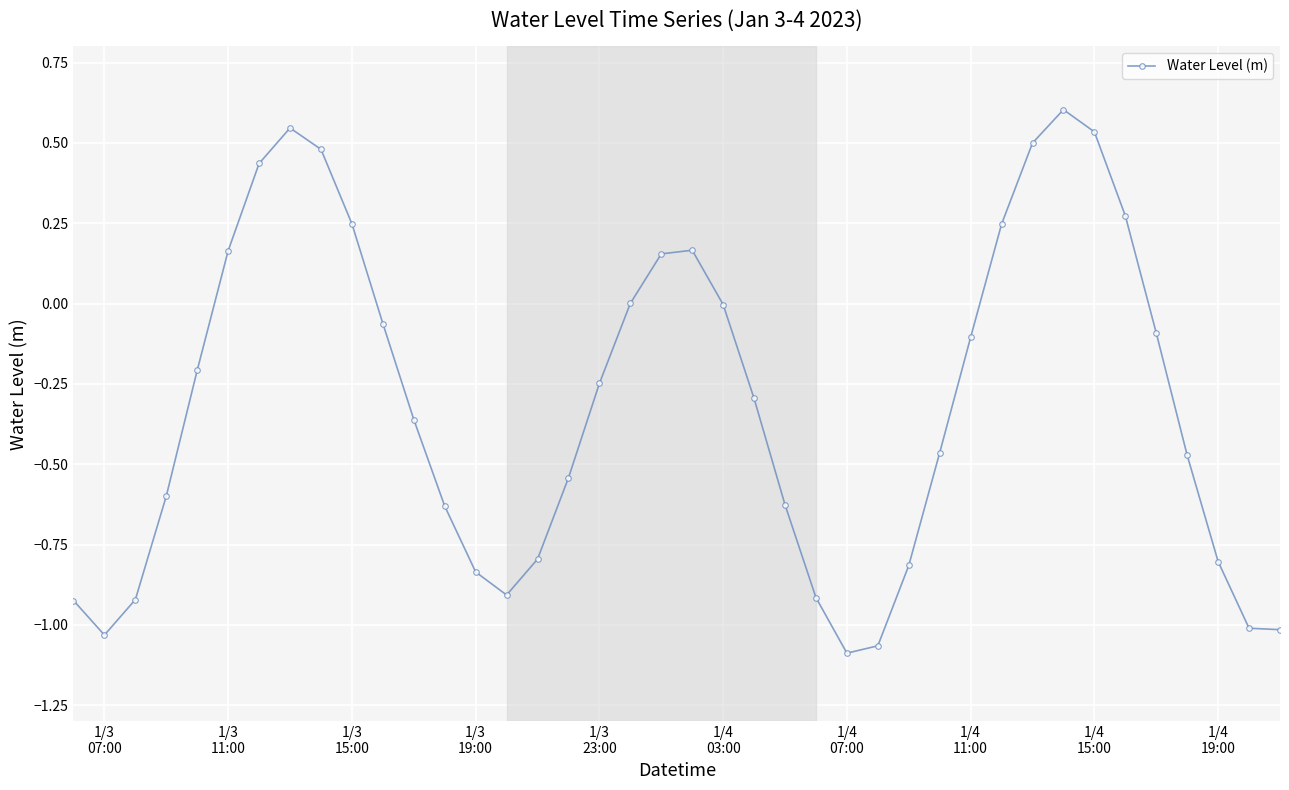

What is the maximum value shown in the chart?

0.6